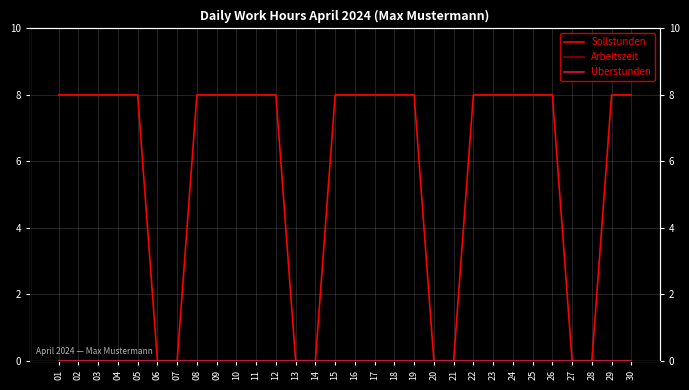

True or false: Sollstunden and Überstunden intersect in this chart.

False